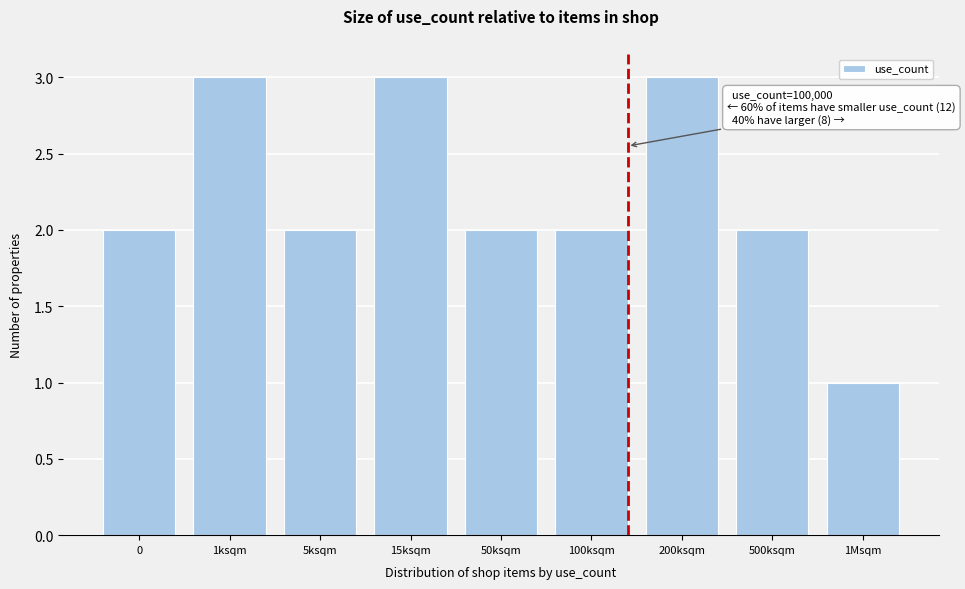

Reading left to right, what are all the values shown in this chart?

0=2	1ksqm=3	5ksqm=2	15ksqm=3	50ksqm=2	100ksqm=2	200ksqm=3	500ksqm=2	1Msqm=1